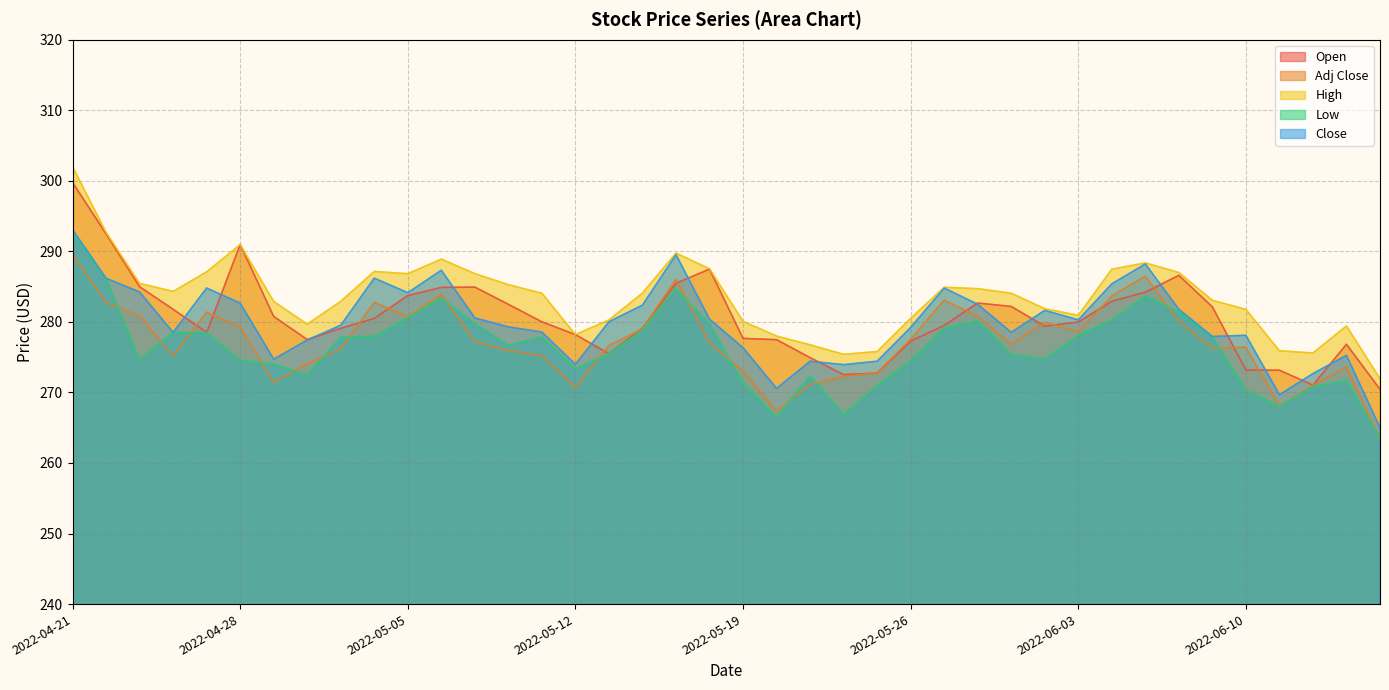

Between which two adjacent categories do Low and Adj Close first intersect?

2022-04-22 and 2022-04-25